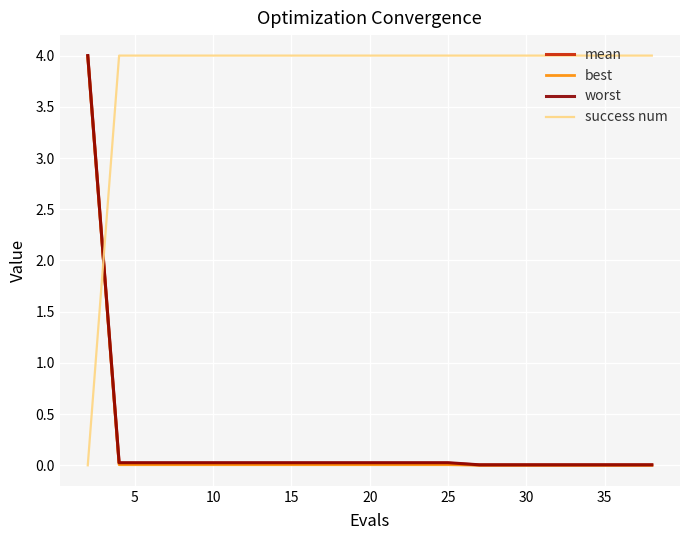

Which series has the largest total across all categories?

success num